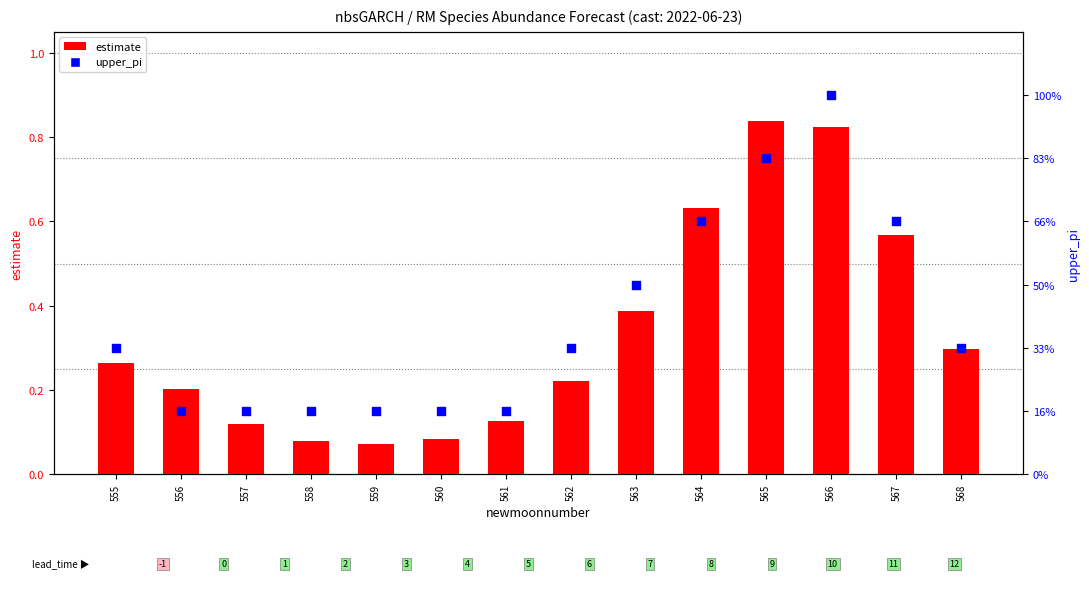

At how many categories does at least one series exceed 0?

14